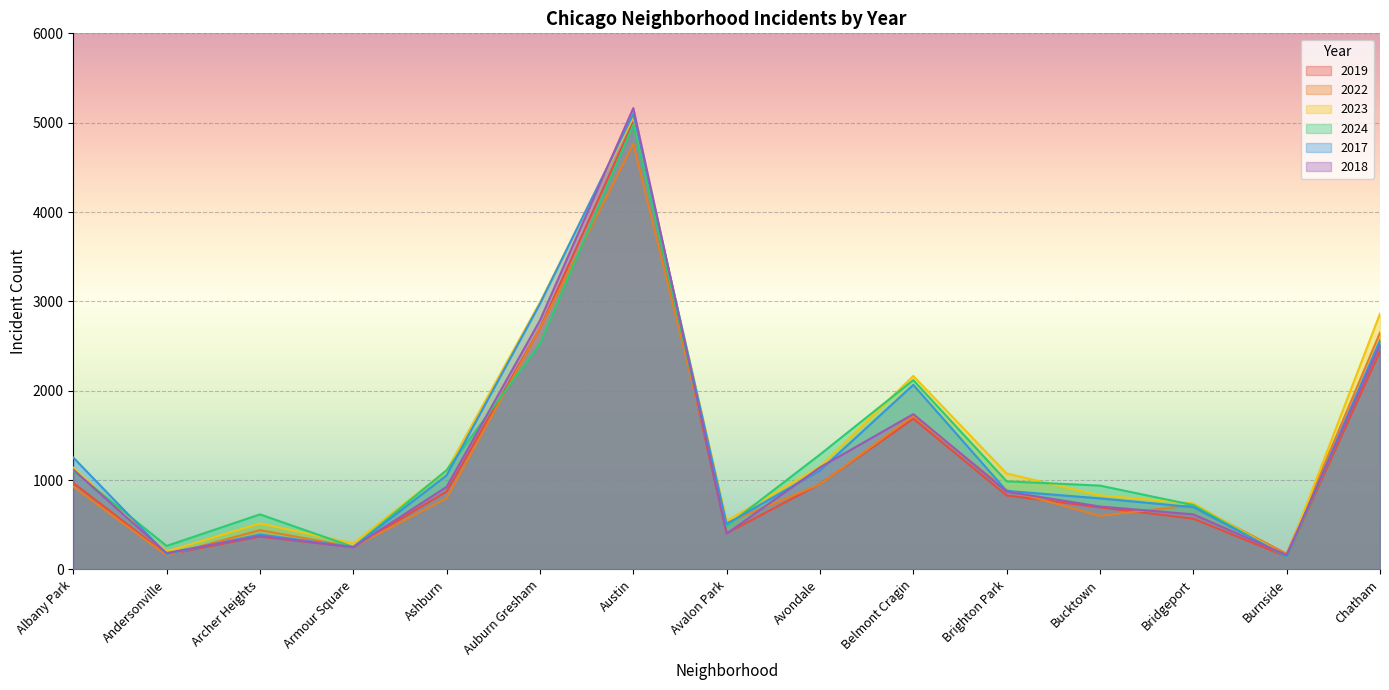

How many data points in 2018 are less than 870?

7